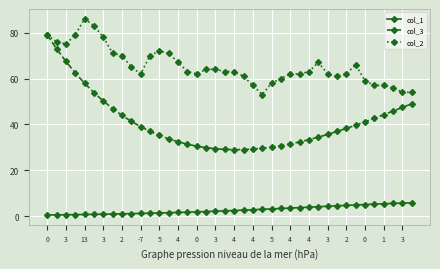

What is the difference between the maximum and minimum values in the col_1 series?

5.3